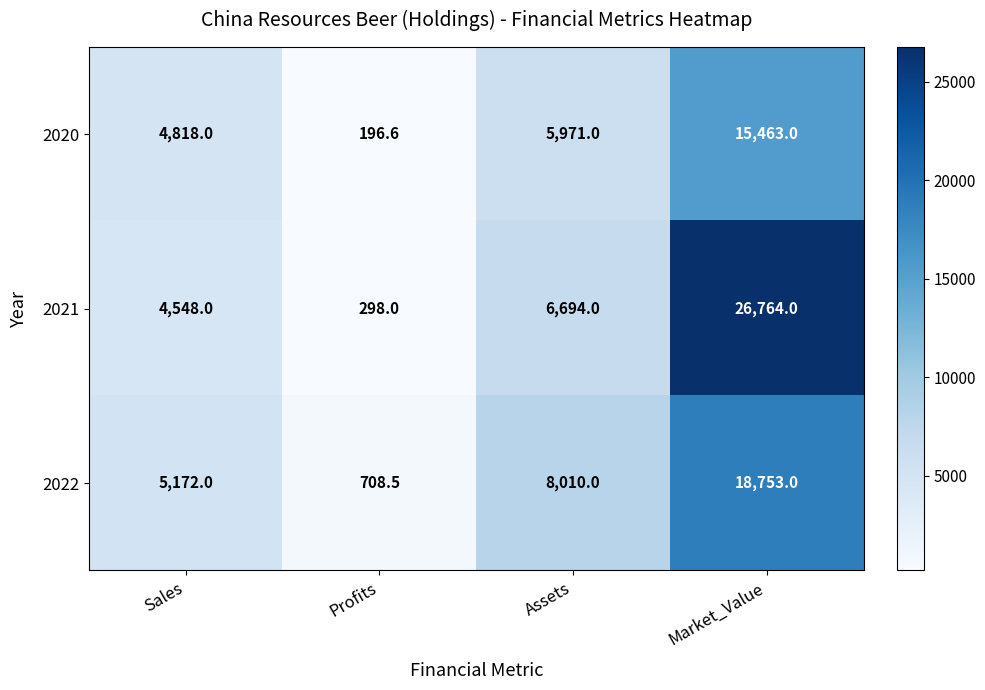

At how many categories does at least one series exceed 25714?

1